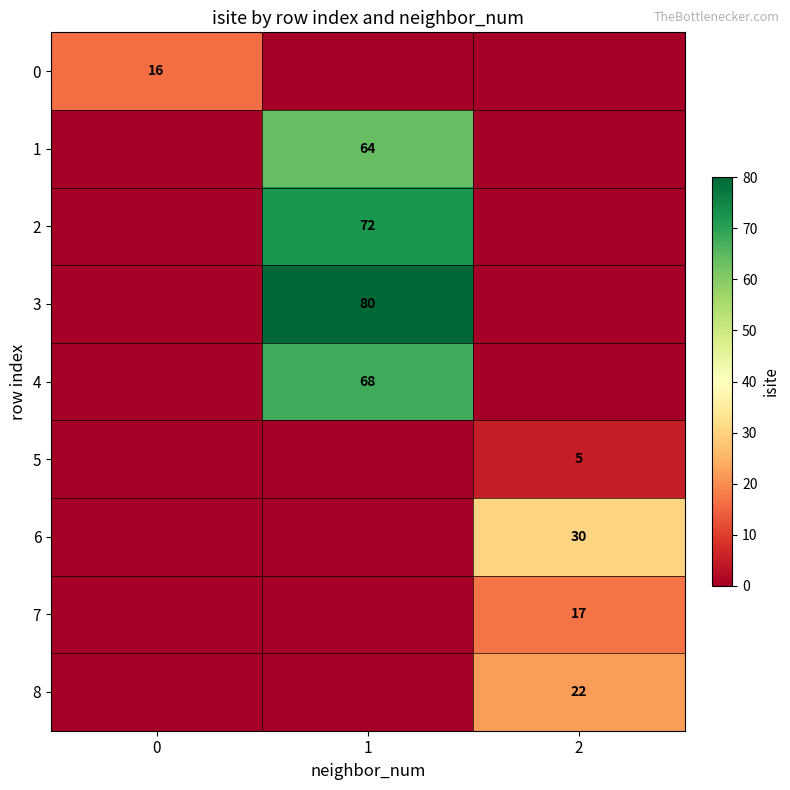

Is it true that 3 equals 21 at 1?

False